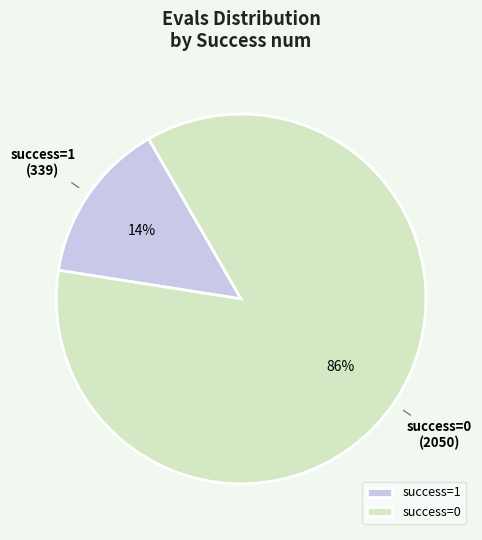

Between success=0 and success=1, which is larger?

success=0